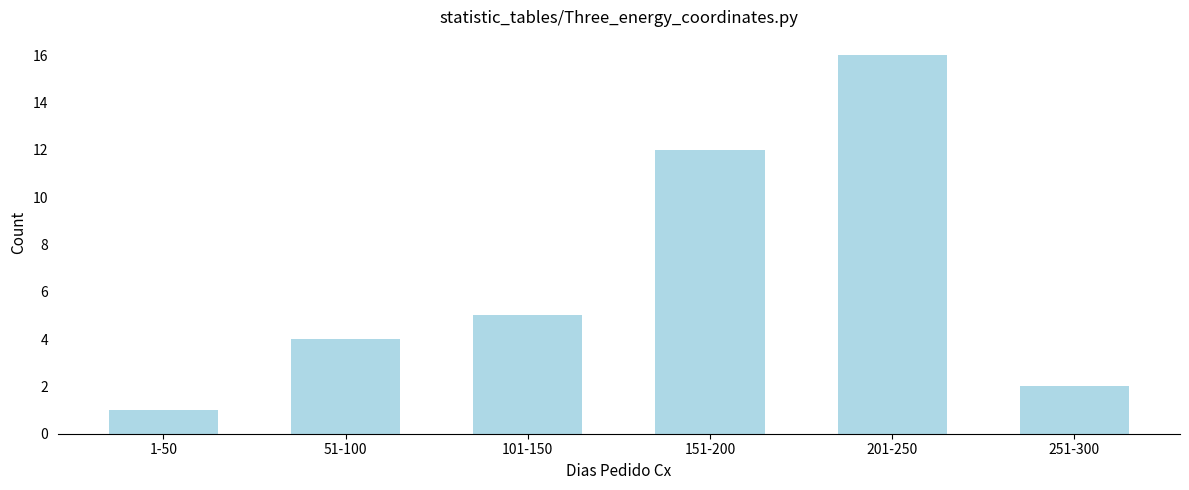

Reading left to right, transcribe all the data shown in this chart.

1-50=1	51-100=4	101-150=5	151-200=12	201-250=16	251-300=2